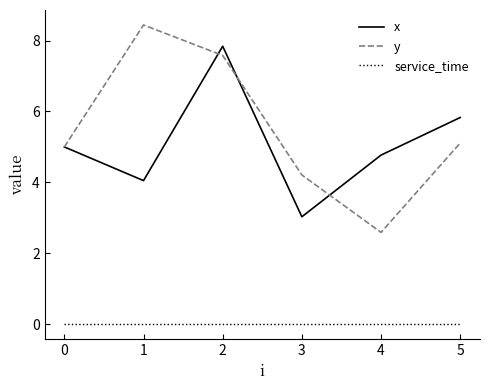

What is the difference between the second highest and second lowest values in the y series?

3.4